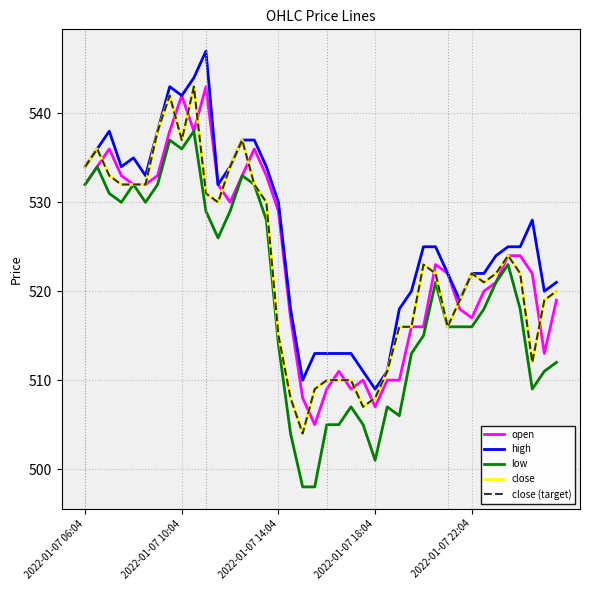

Does the chart have visible grid lines?

Yes